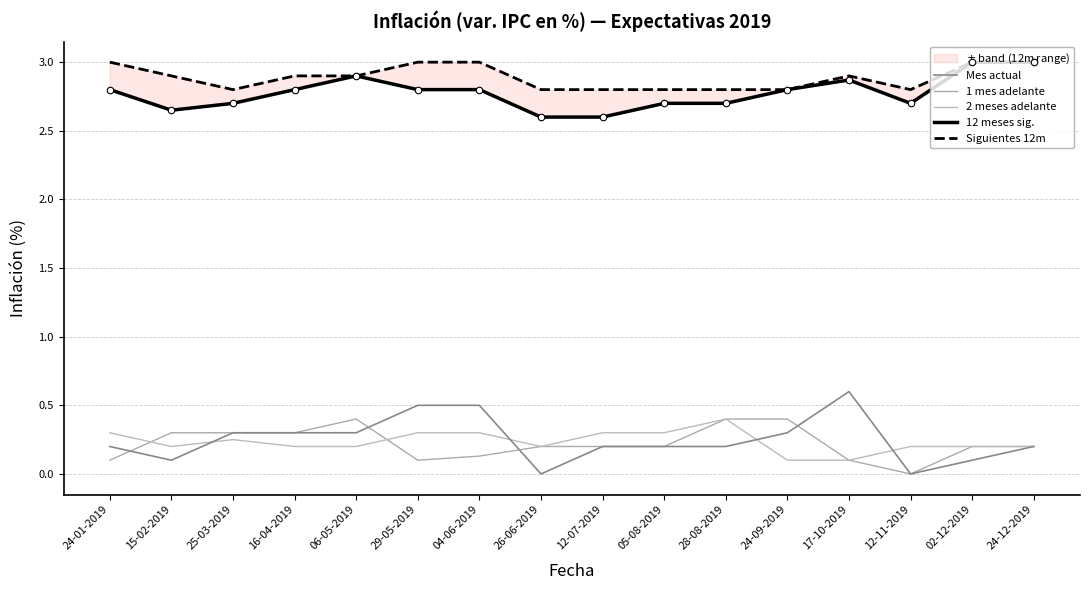

Is the value of Mes actual at 24-09-2019 greater than the value of 1 mes adelante at 29-05-2019?

Yes